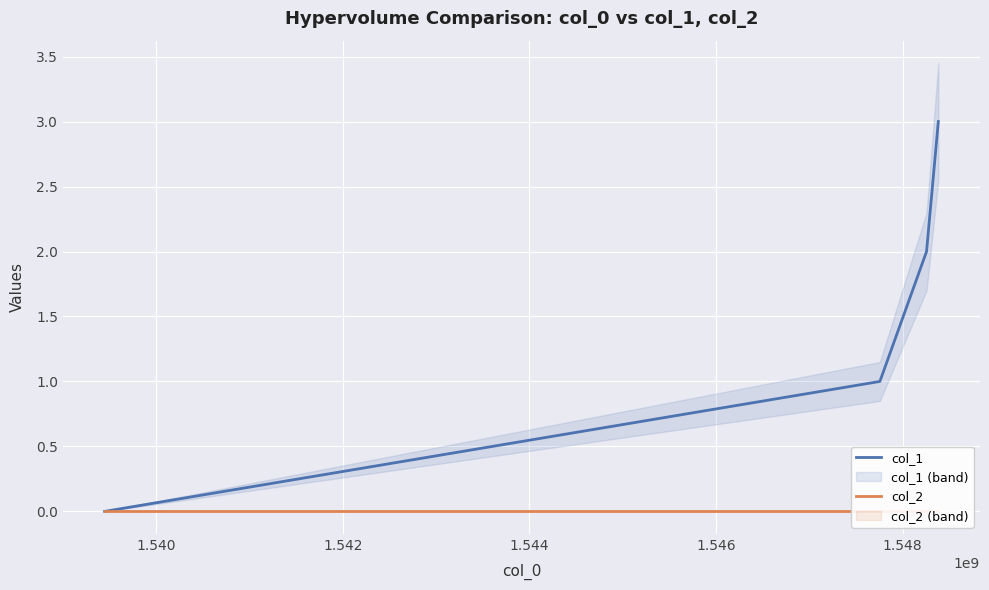

How many values in the col_1 series are below 2?

2